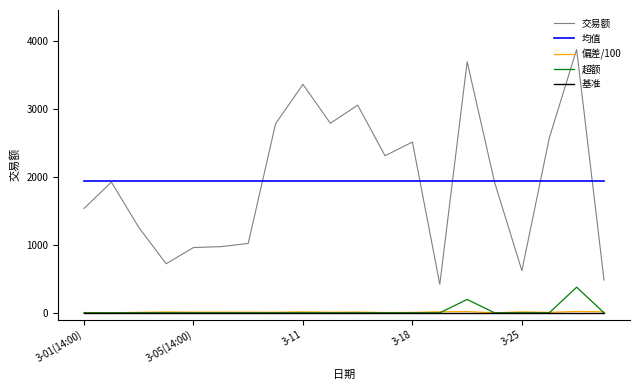

What is the lowest value of the 交易额 series?

420.0